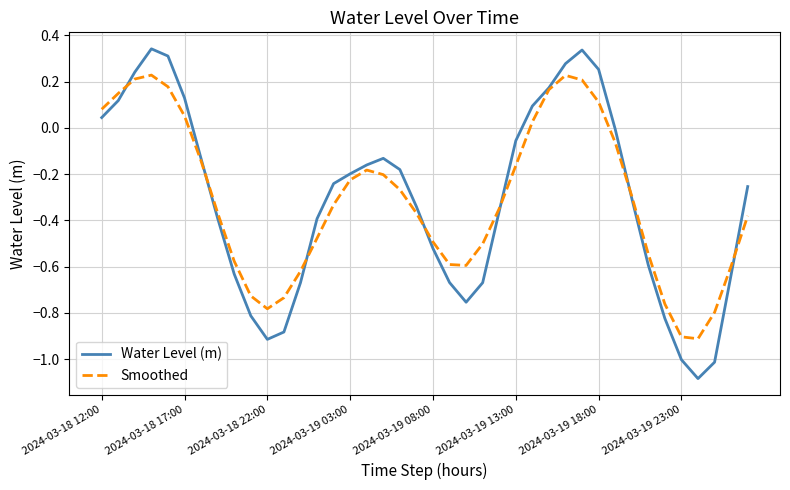

How many interior local valleys does the Water Level (m) series have?

3